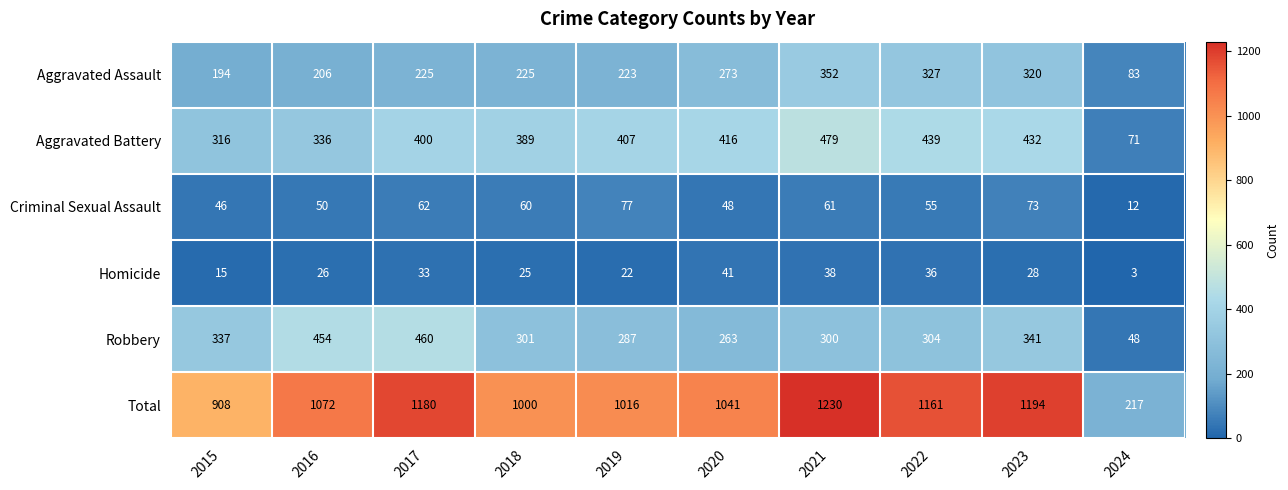

The Homicide series shows 57 at 2021. True or false?

False